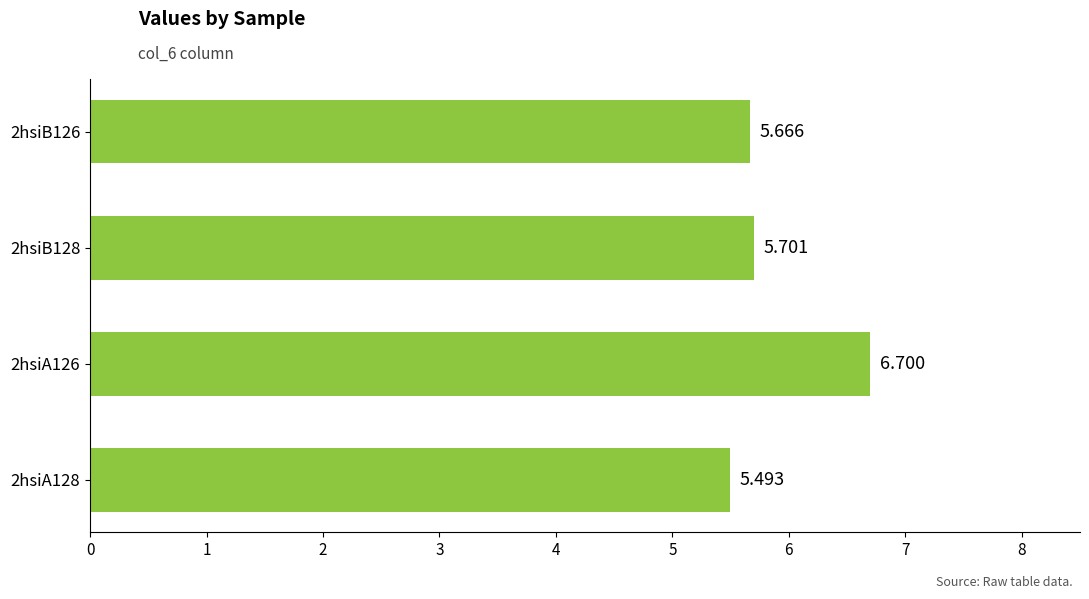

Which category has the lowest value across all series?

2hsiA128